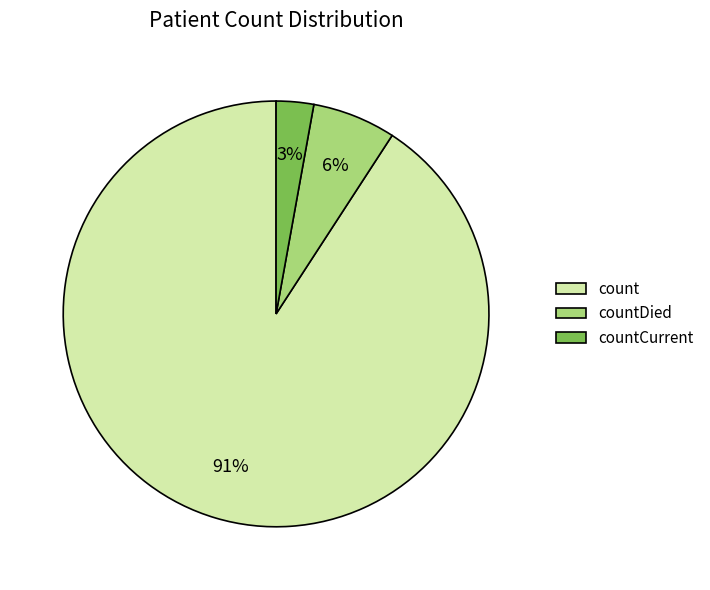

To the nearest percent, what is the combined percentage of count and countDied?

97%